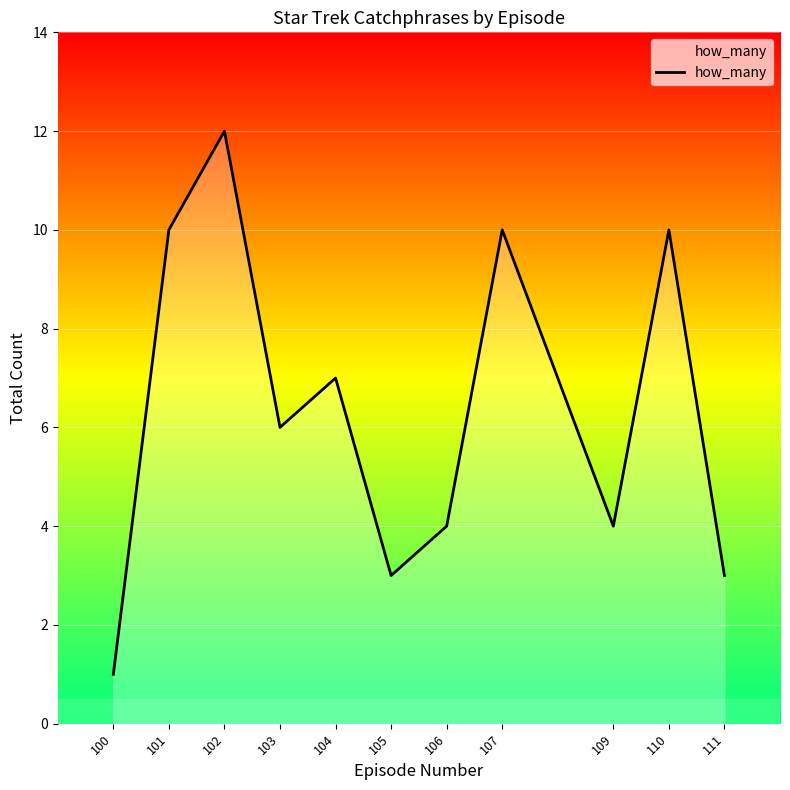

Approximately how many times larger is the value at 110 compared to 101?

1.0